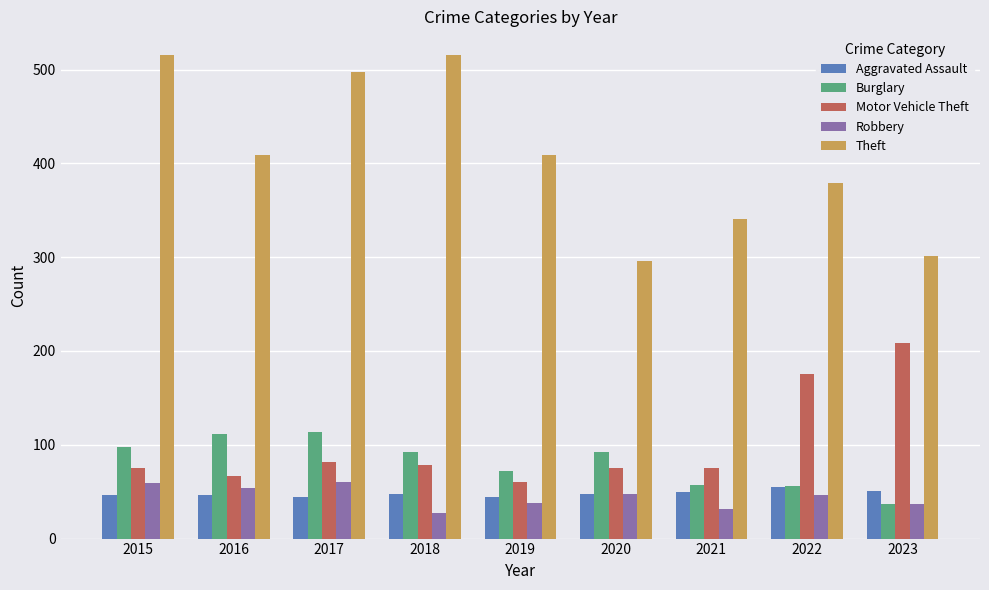

The Aggravated Assault series shows 44 at 2017. True or false?

True